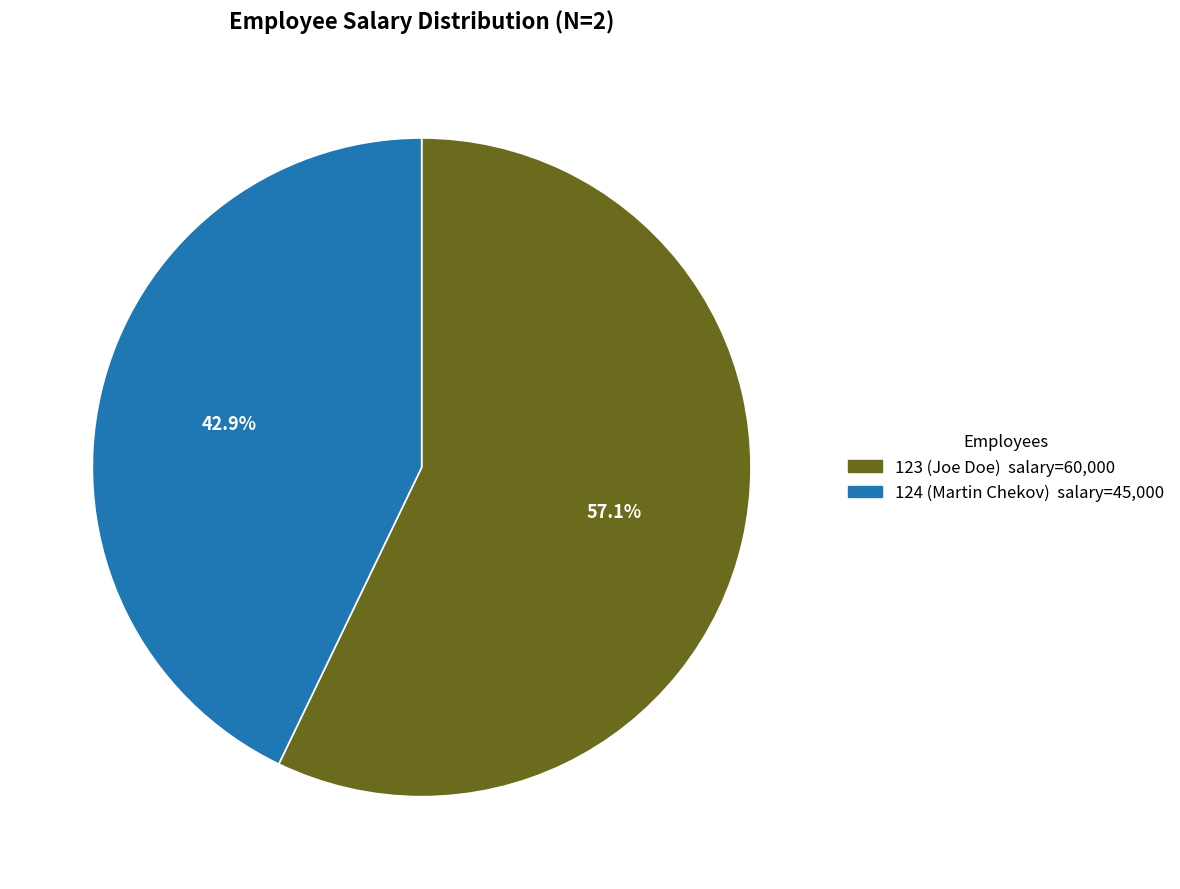

Is there a majority slice in this chart?

Yes